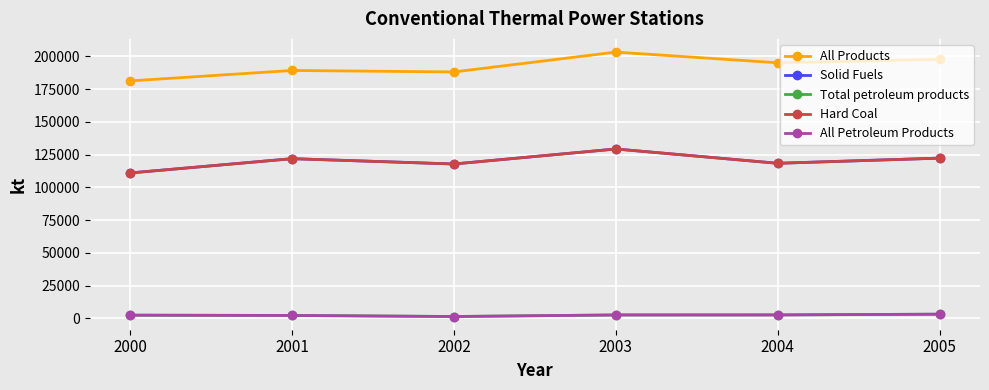

What is the lowest value of the Solid Fuels series?

111006.5